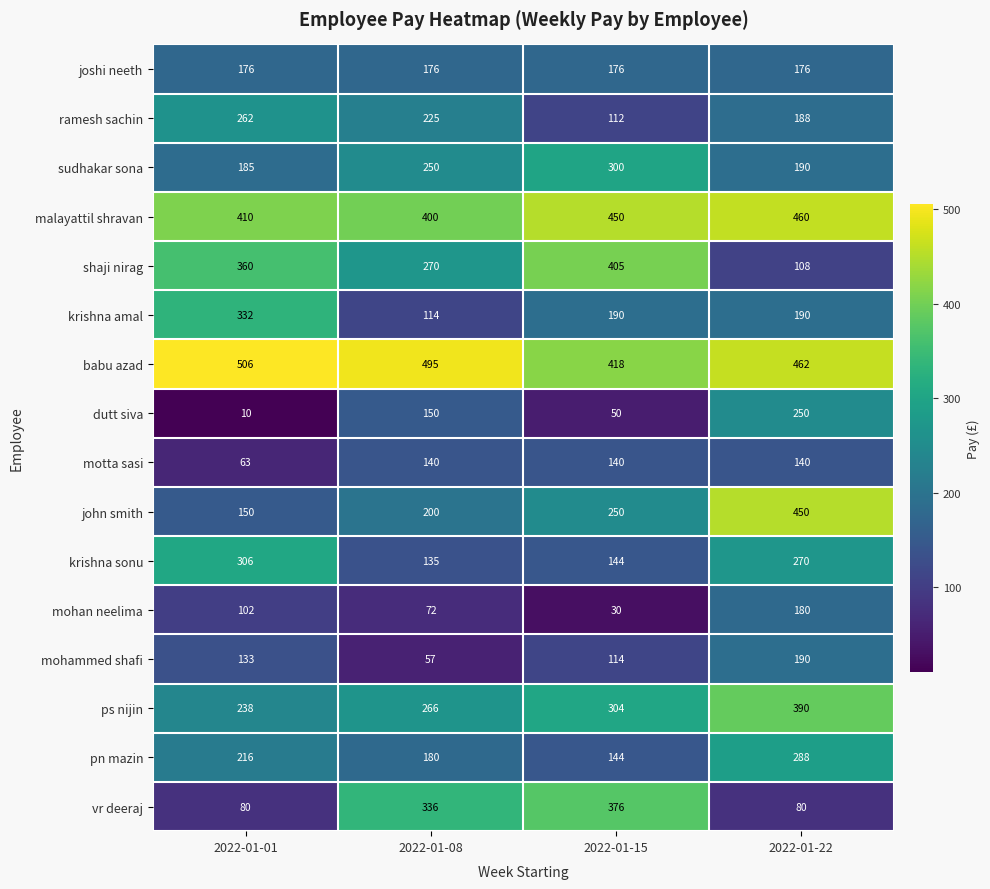

What is the sum of the motta sasi values at 2022-01-22 and 2022-01-01?

203